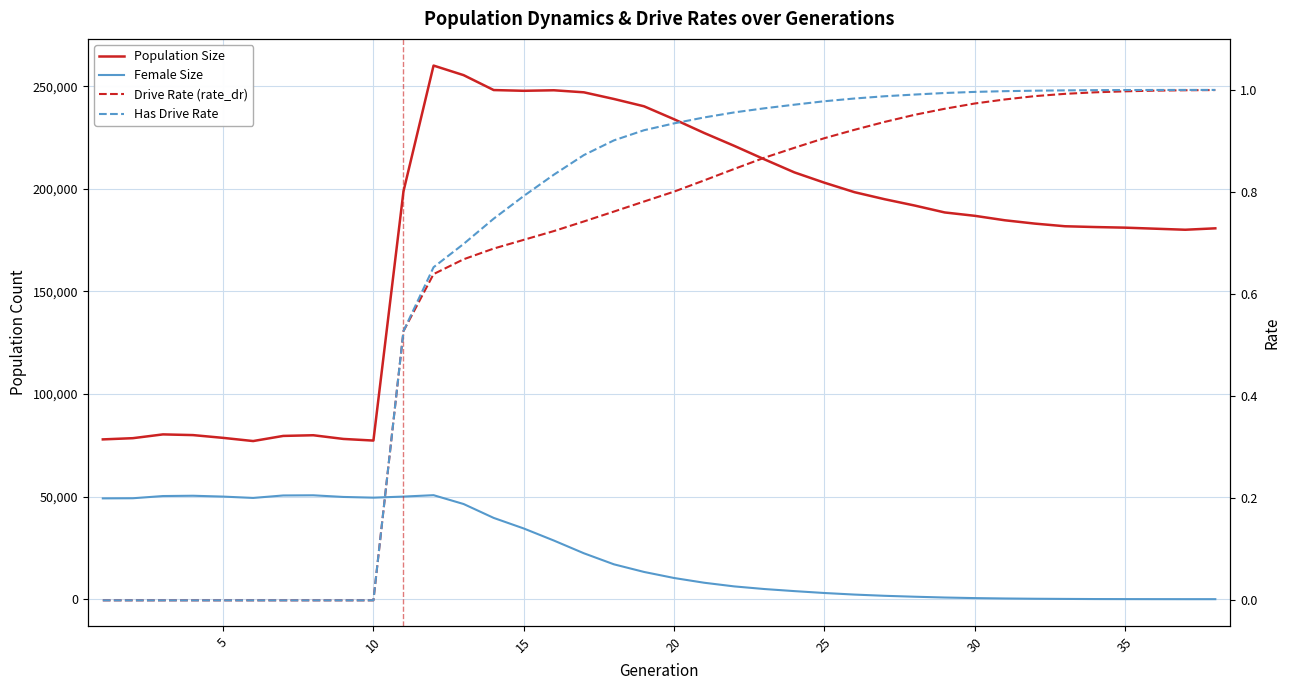

How many data points in Population Size are less than 188511?

19